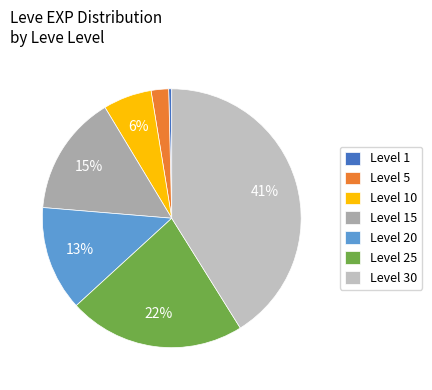

How many segments does this pie chart have?

7